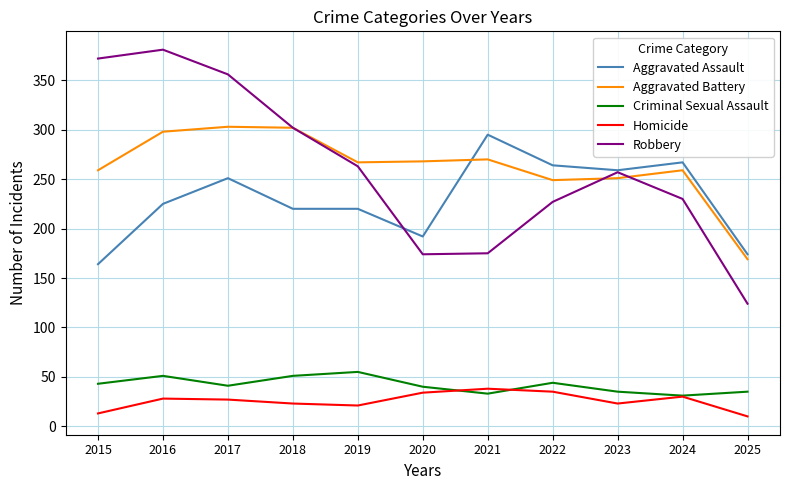

Which series ends up on top after the final intersection of Robbery and Aggravated Assault?

Aggravated Assault